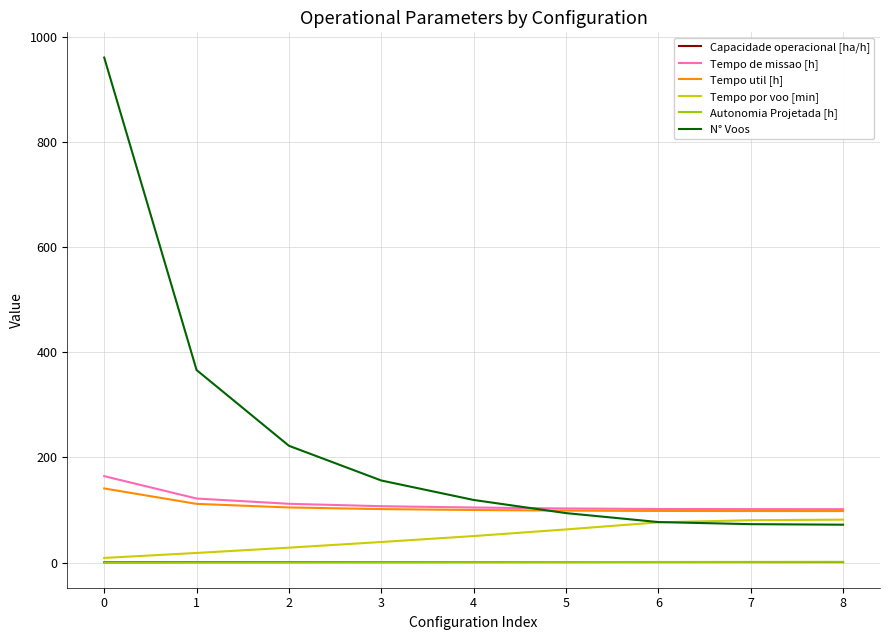

How many values in the N° Voos series are below 119?

4